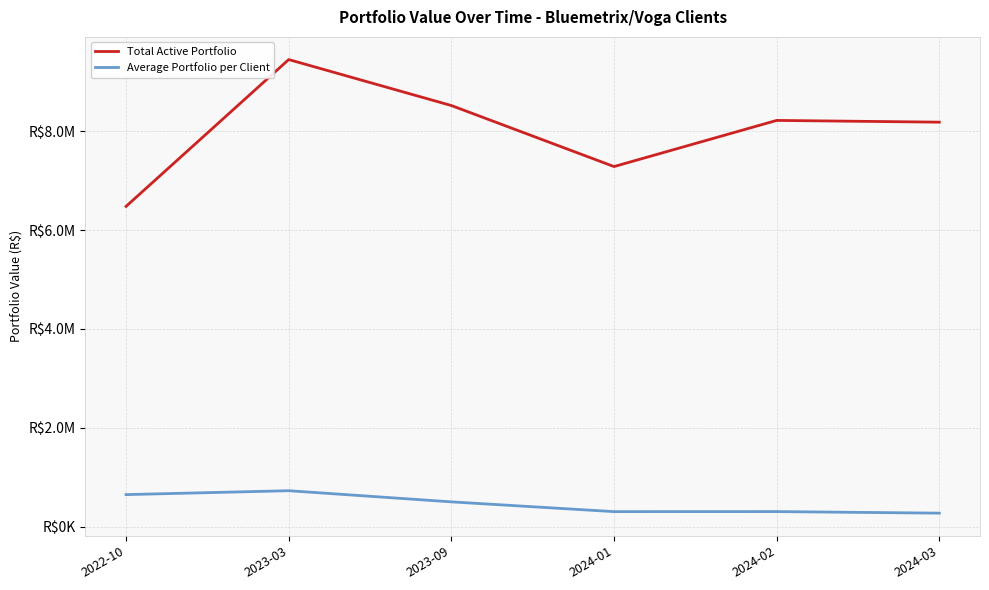

Reading left to right, extract all data points from this chart.

Total Active Portfolio: 6481340.0	9452408.0	8522098.3	7287071.1	8221005.7	8185595.3
Average Portfolio per Client: 648134.0	727108.3	501299.9	303628.0	304481.7	272853.2